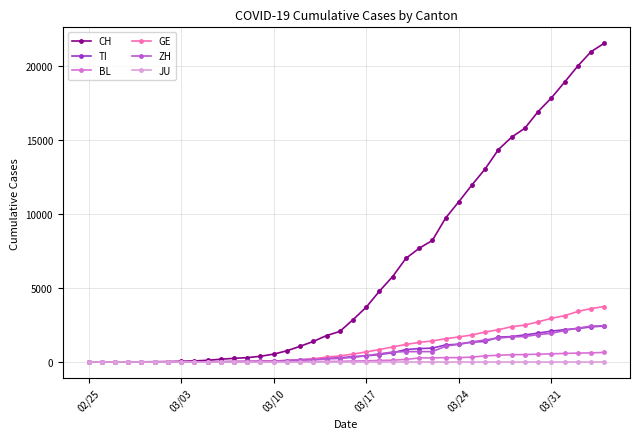

What is the maximum value for ZH?

2461